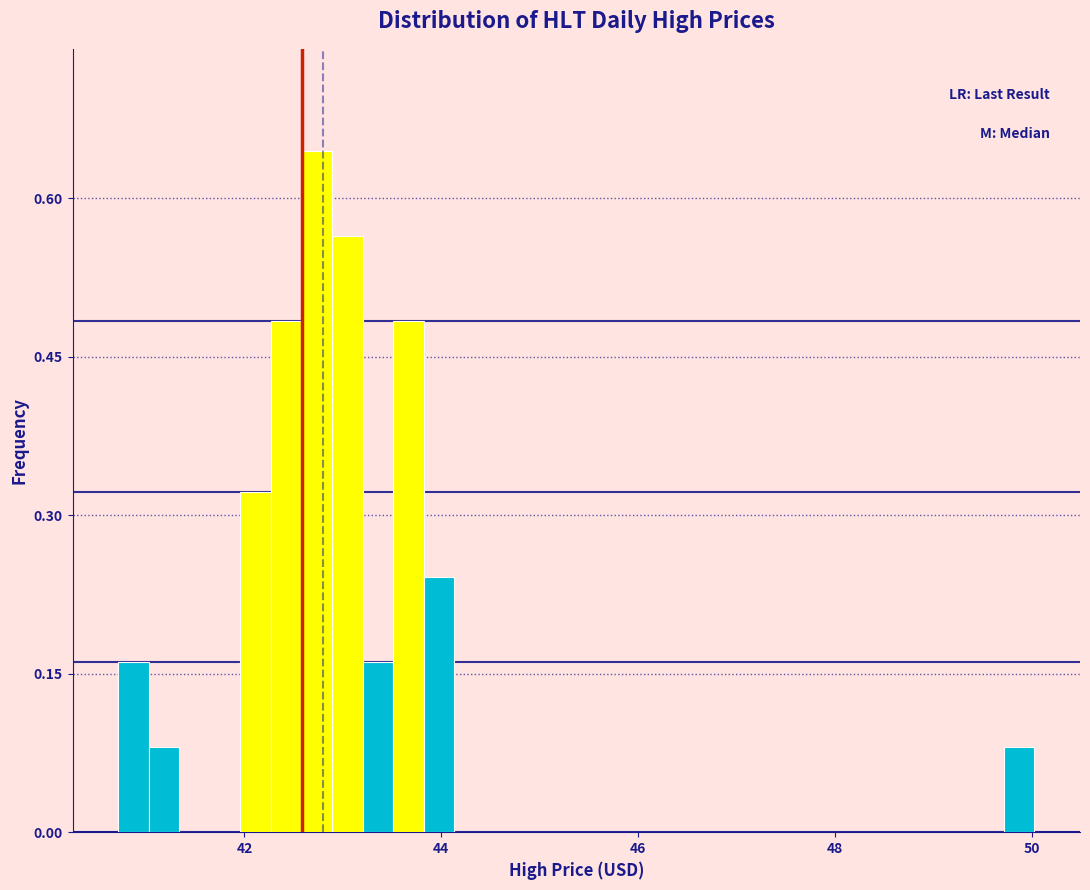

Around what value on the x-axis is the tallest bar? Give the approximate position of its centre, as read against the axis.

42.8